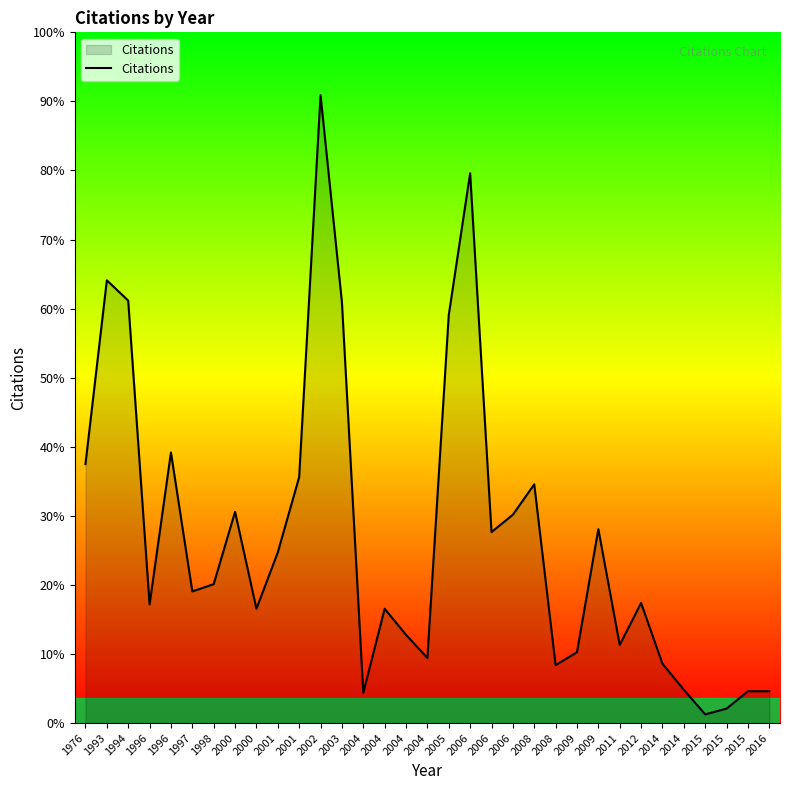

Reading right to left, extract all data points from this chart.

22	22	10	6	23	41	83	54	134	49	40	165	144	132	380	282	45	61	79	21	291	434	170	118	79	146	96	91	187	82	292	306	179